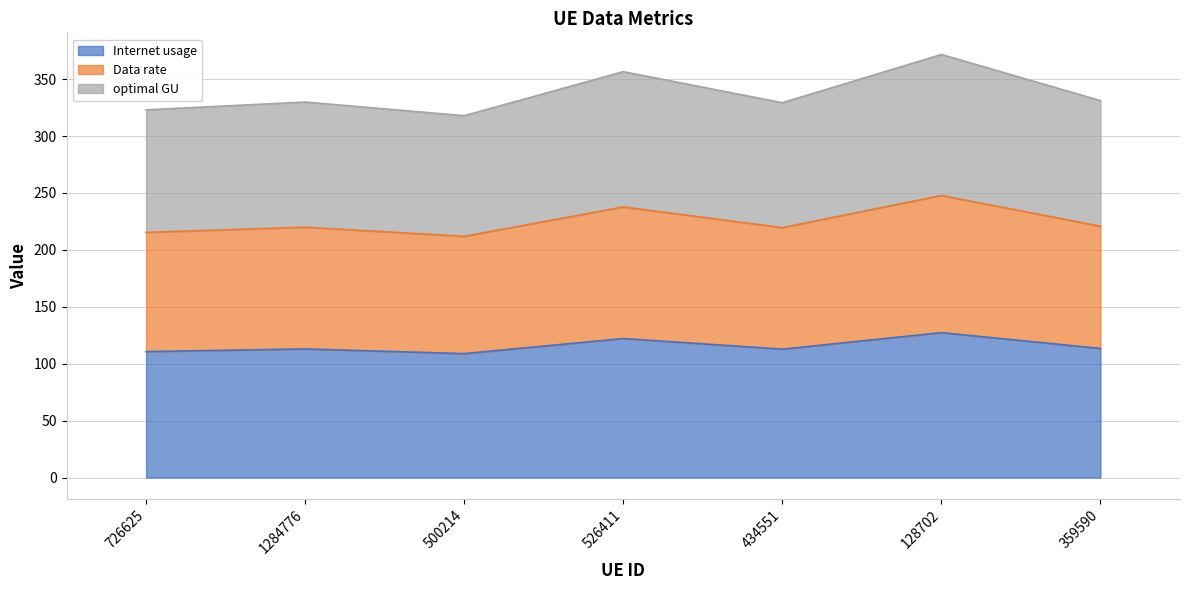

Reading right to left, extract all data points from this chart.

Internet usage: 359590=113.4	128702=127.3	434551=112.8	526411=122.1	500214=108.9	1284776=113.0	726625=110.6
Data rate: 359590=220.8	128702=247.8	434551=219.5	526411=237.7	500214=211.9	1284776=219.9	726625=215.4
optimal GU: 359590=331.1	128702=371.6	434551=329.3	526411=356.5	500214=317.8	1284776=329.8	726625=323.0